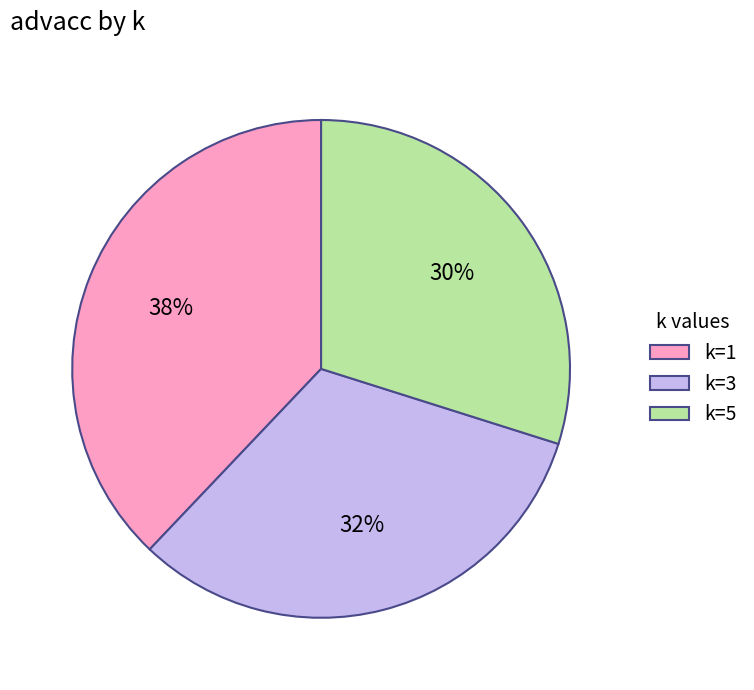

How many segments does this pie chart have?

3